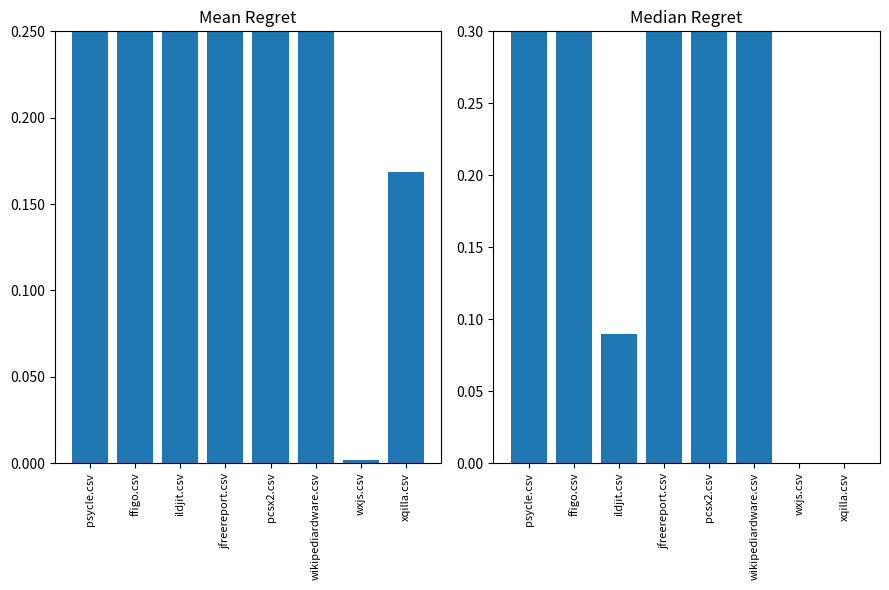

What is the sum of all Median Regret values?

2.9